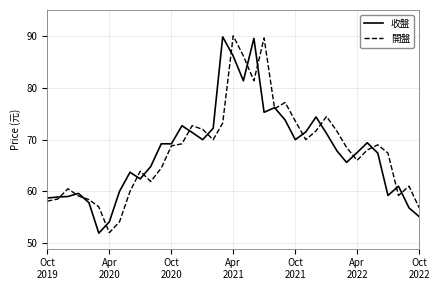

What is the maximum value for 開盤?

90.1